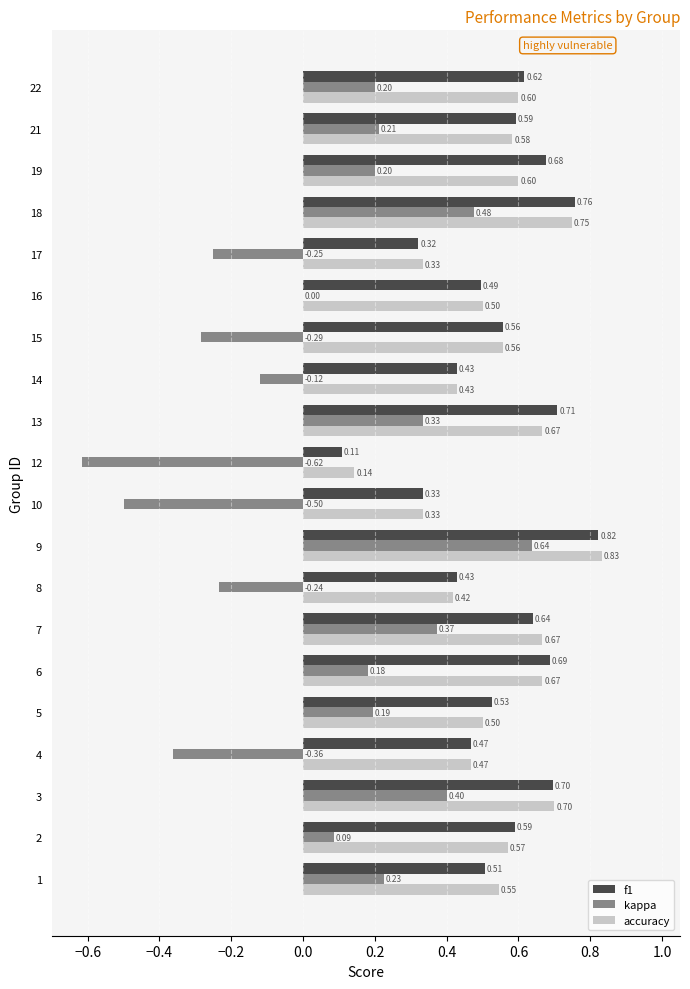

What is the sum of all accuracy values?

10.9